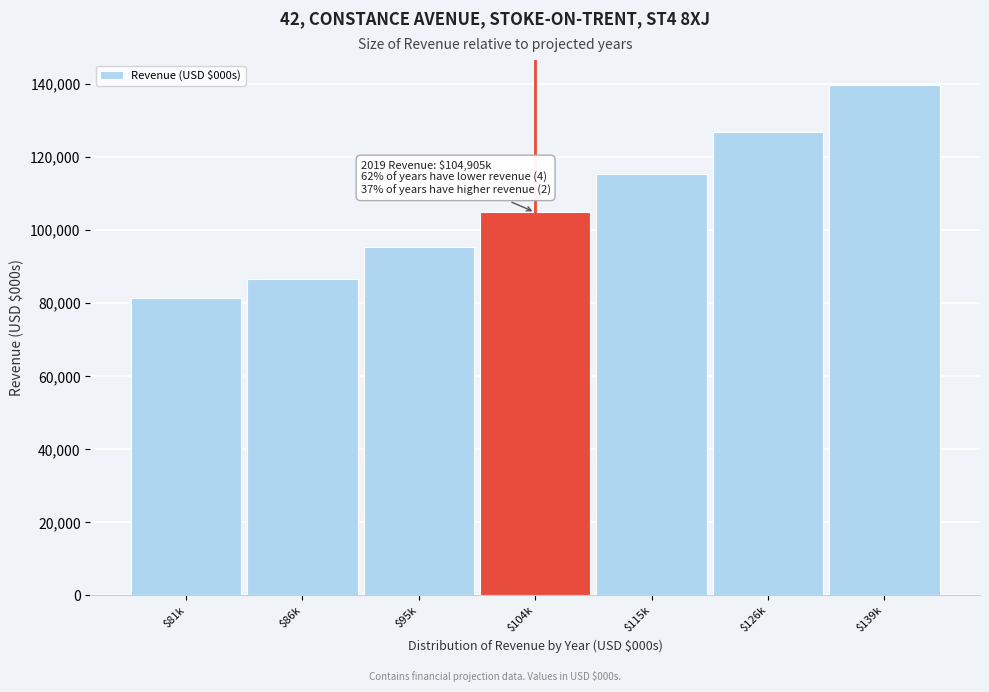

Reading left to right, transcribe all the data shown in this chart.

81422.0	86698.0	95367.8	104904.6	115395.0	126934.5	139628.0